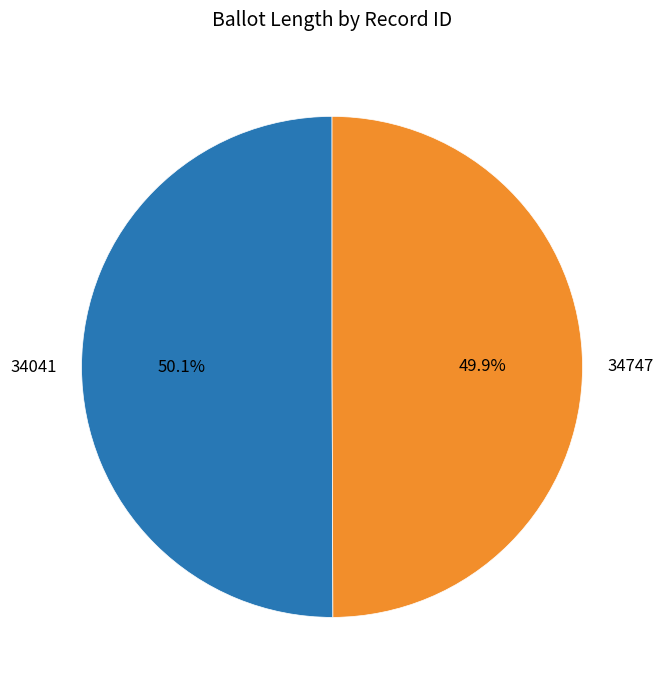

What percentage is the 34041 slice, to the nearest percent?

50%